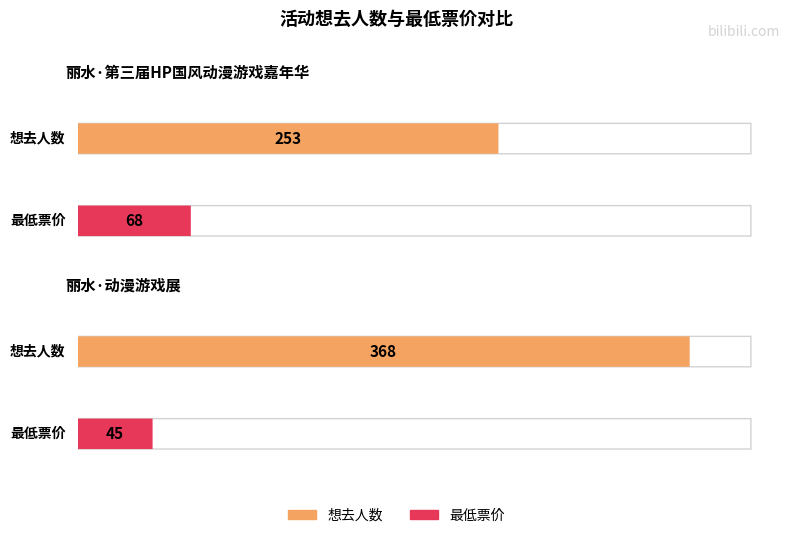

What are all the series names shown in the legend?

想去人数, 最低票价